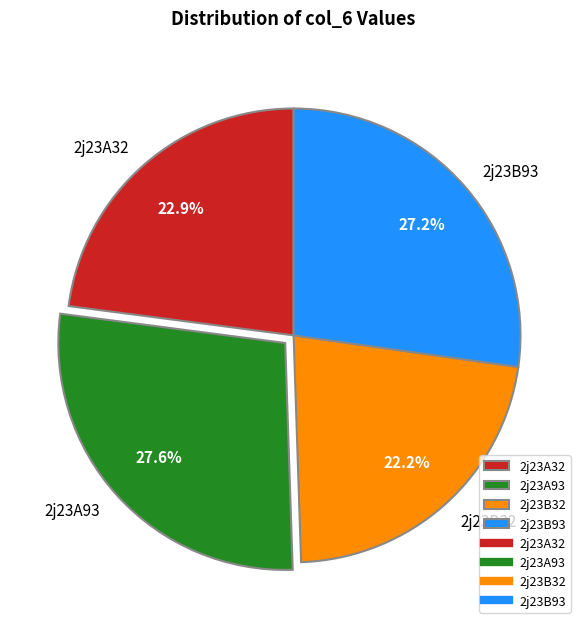

Is the sum of 2j23A32 and 2j23A93 greater than half?

Yes